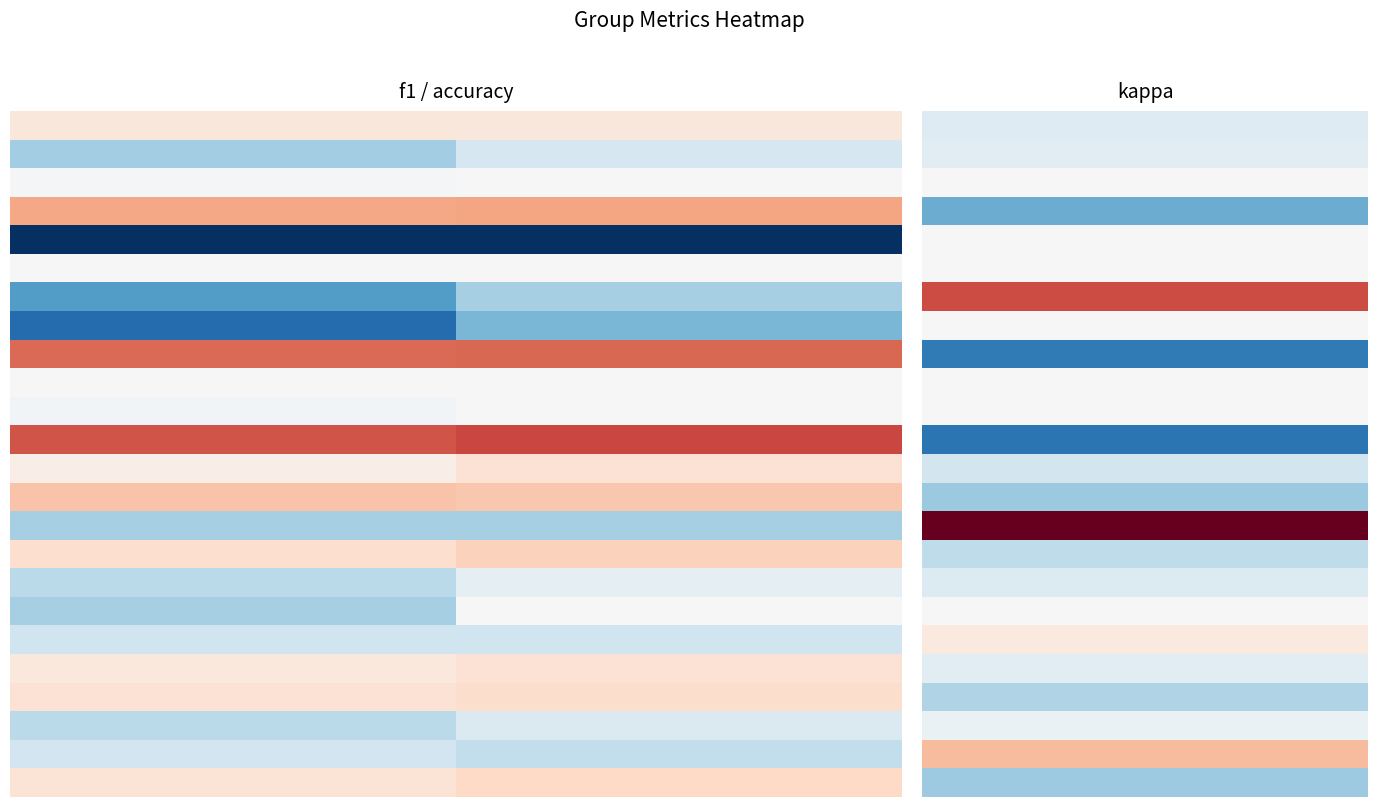

What is the minimum value shown in the chart?

-0.3